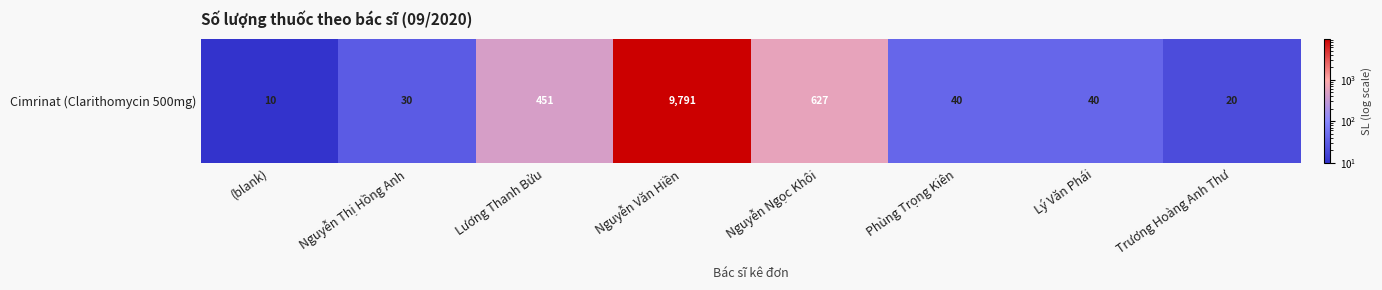

What is the change in value from Nguyễn Ngọc Khôi to Phùng Trọng Kiên?

-587